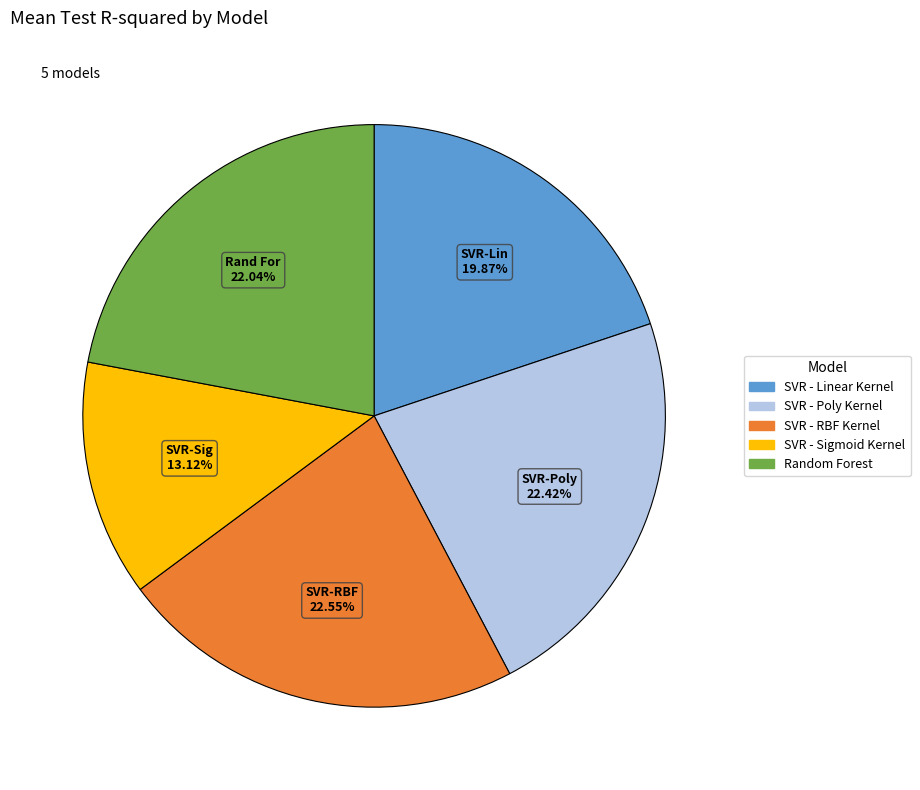

What is the smallest slice in the pie chart?

SVR - Sigmoid Kernel